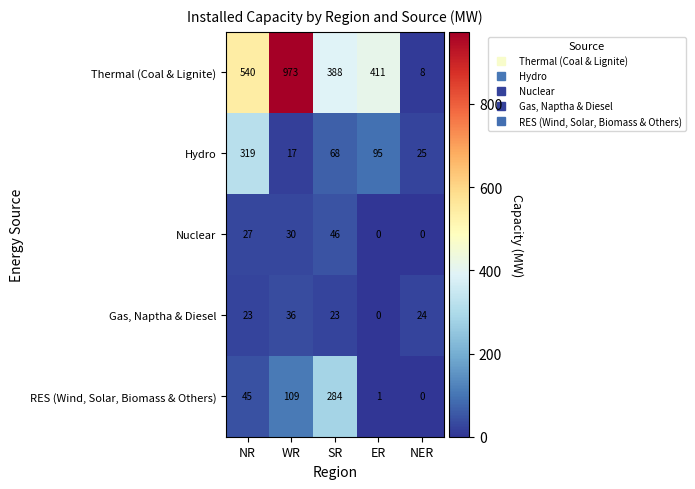

Is it true that RES (Wind, Solar, Biomass & Others) equals 389 at SR?

False